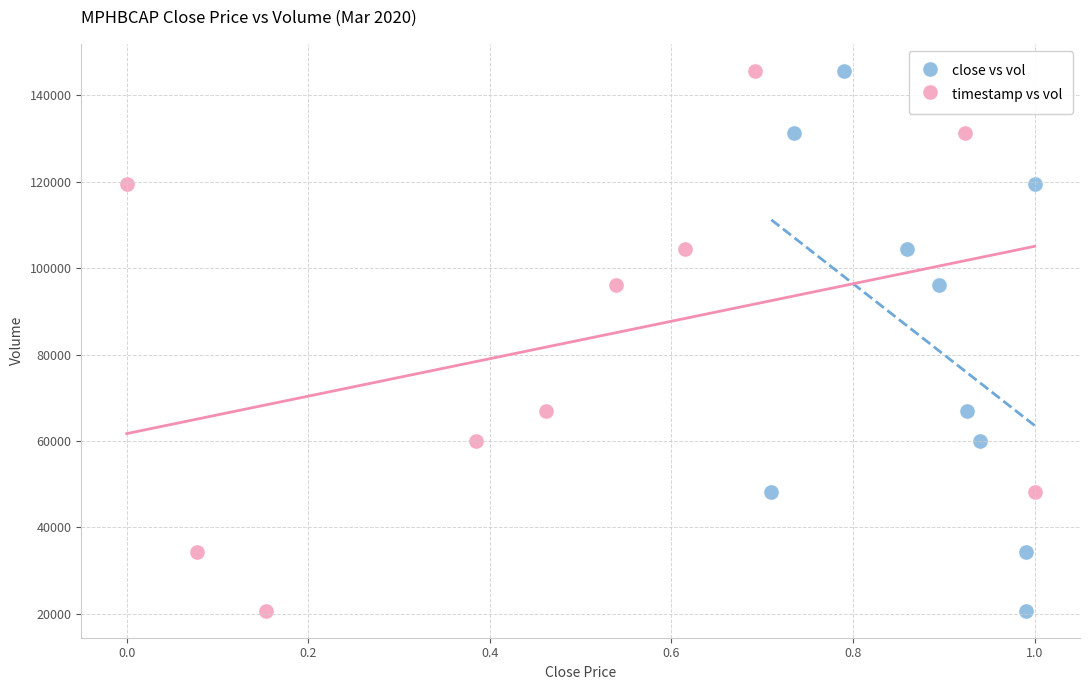

What are all the series names shown in the legend?

close vs vol, timestamp vs vol